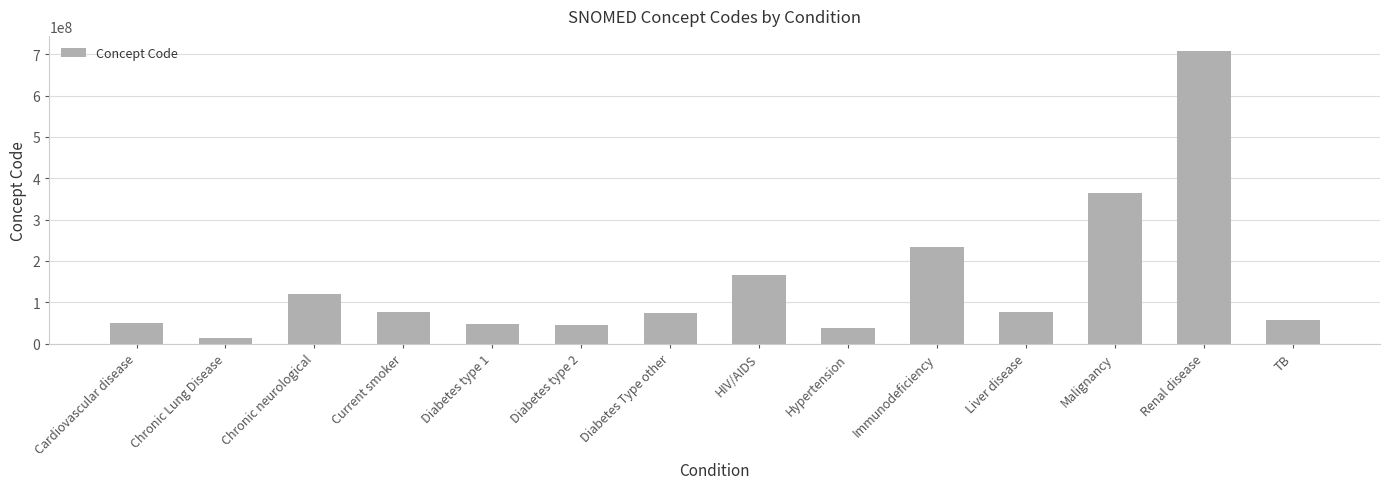

Does the chart contain any negative values?

No